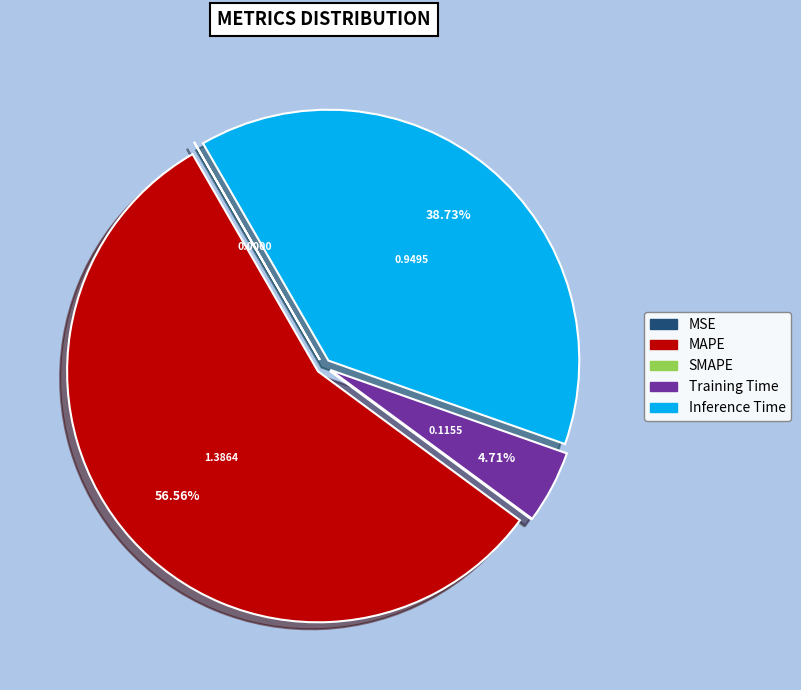

To the nearest percent, what is the average slice percentage?

20%